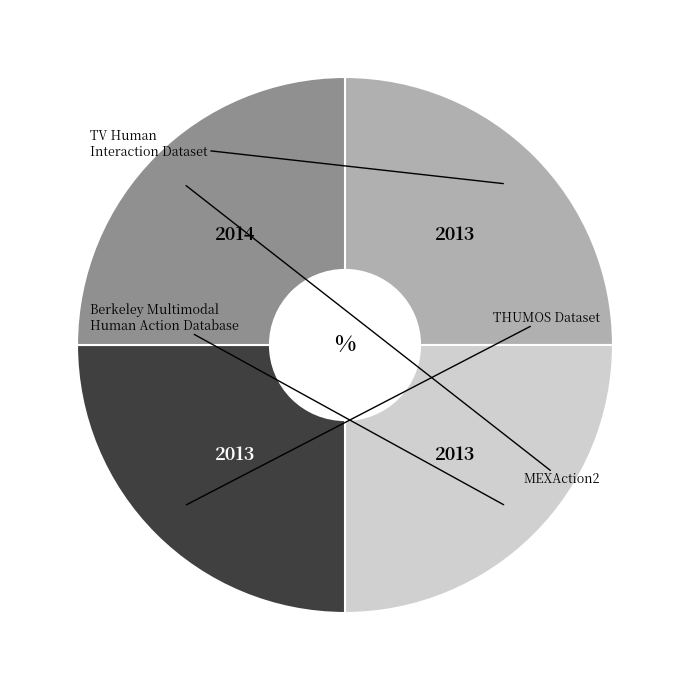

Count the number of slices in the pie.

4